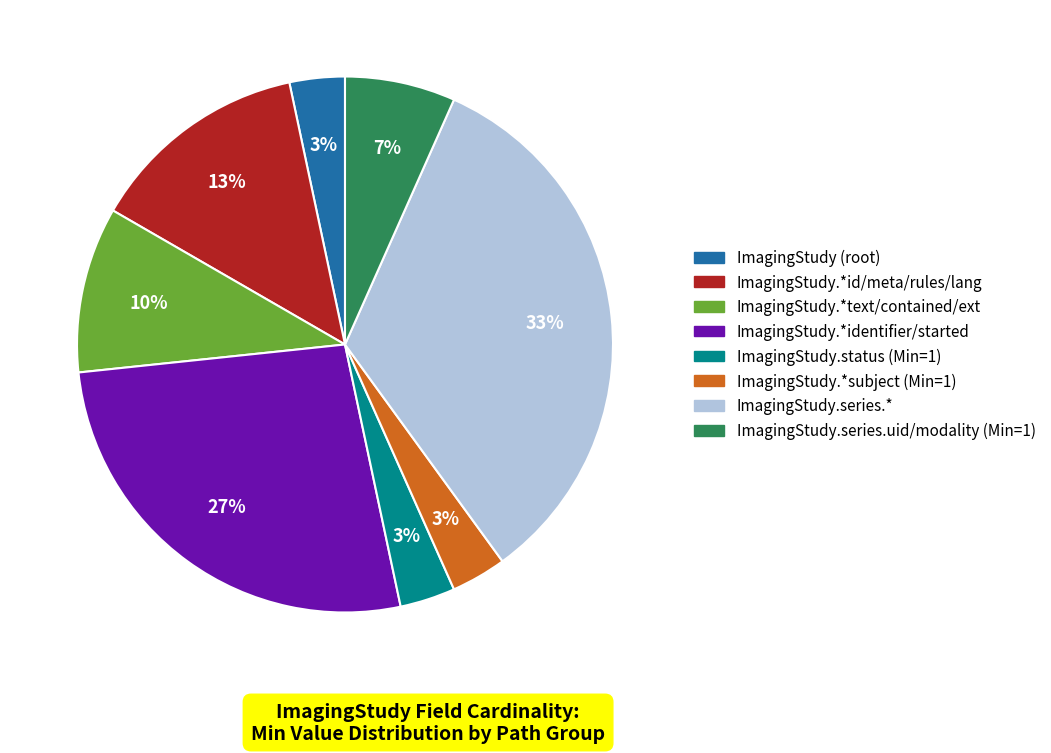

To the nearest percent, what is the average slice percentage?

12%